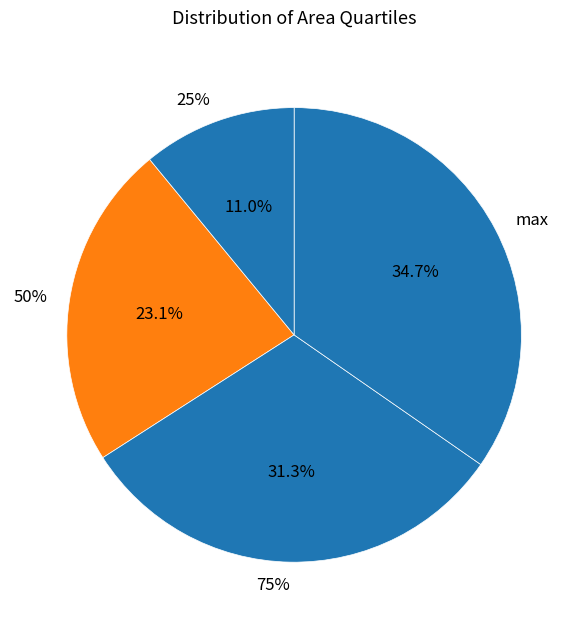

What is the change in value from 25% to 50%?

+5.8